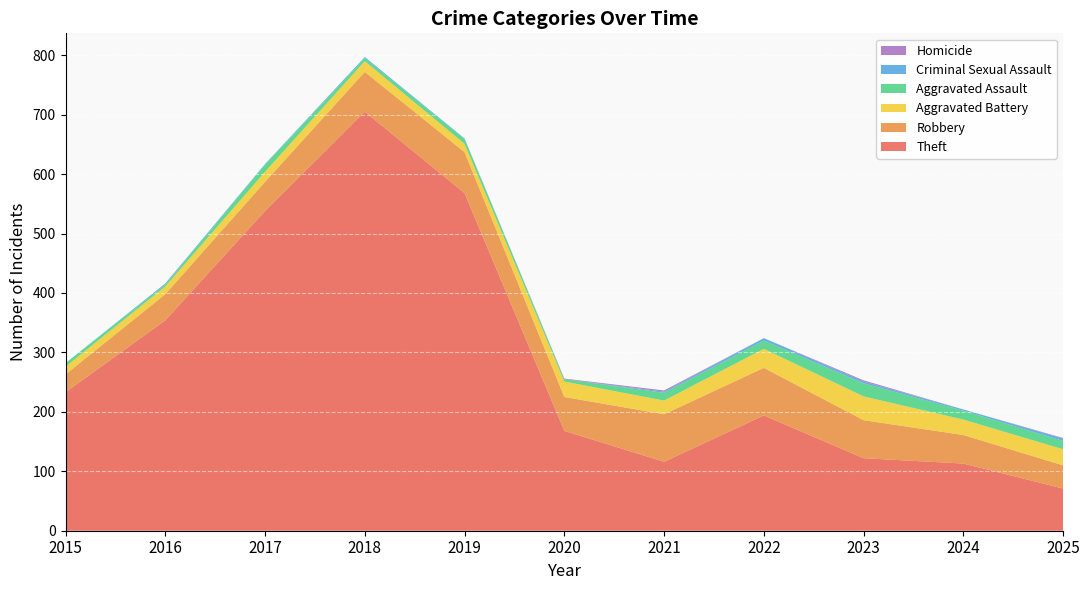

Reading left to right, what are all the values shown in this chart?

Theft: 2015=233	2016=354	2017=538	2018=705	2019=568	2020=168	2021=116	2022=194	2023=122	2024=113	2025=71
Robbery: 2015=30	2016=44	2017=49	2018=67	2019=69	2020=57	2021=80	2022=80	2023=64	2024=48	2025=39
Aggravated Battery: 2015=13	2016=13	2017=17	2018=18	2019=14	2020=26	2021=23	2022=32	2023=40	2024=26	2025=27
Aggravated Assault: 2015=6	2016=3	2017=12	2018=5	2019=8	2020=4	2021=13	2022=14	2023=22	2024=15	2025=14
Criminal Sexual Assault: 2015=0	2016=2	2017=1	2018=2	2019=1	2020=0	2021=2	2022=4	2023=3	2024=2	2025=4
Homicide: 2015=0	2016=0	2017=0	2018=0	2019=0	2020=1	2021=2	2022=0	2023=2	2024=0	2025=1